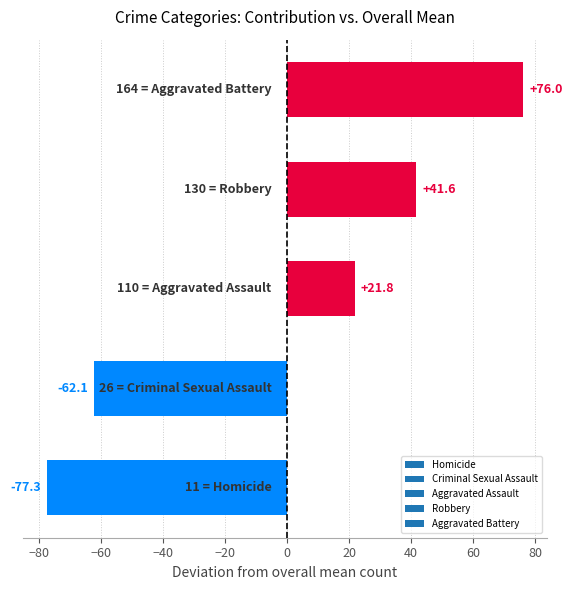

What is the difference between the maximum and second lowest values?

138.1